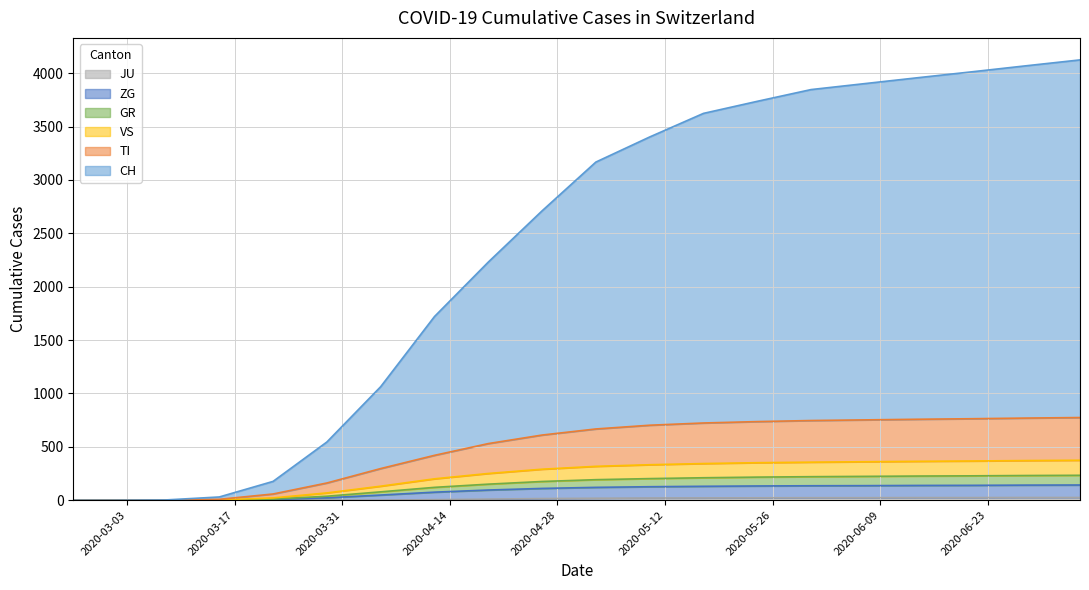

At which category does the chart reach its minimum across all series?

2020-02-25